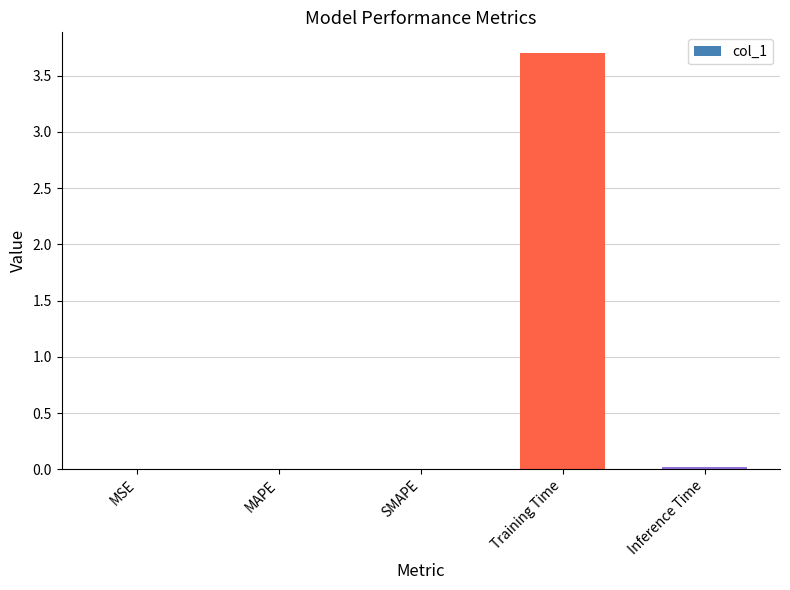

Read the value at Training Time.

3.7